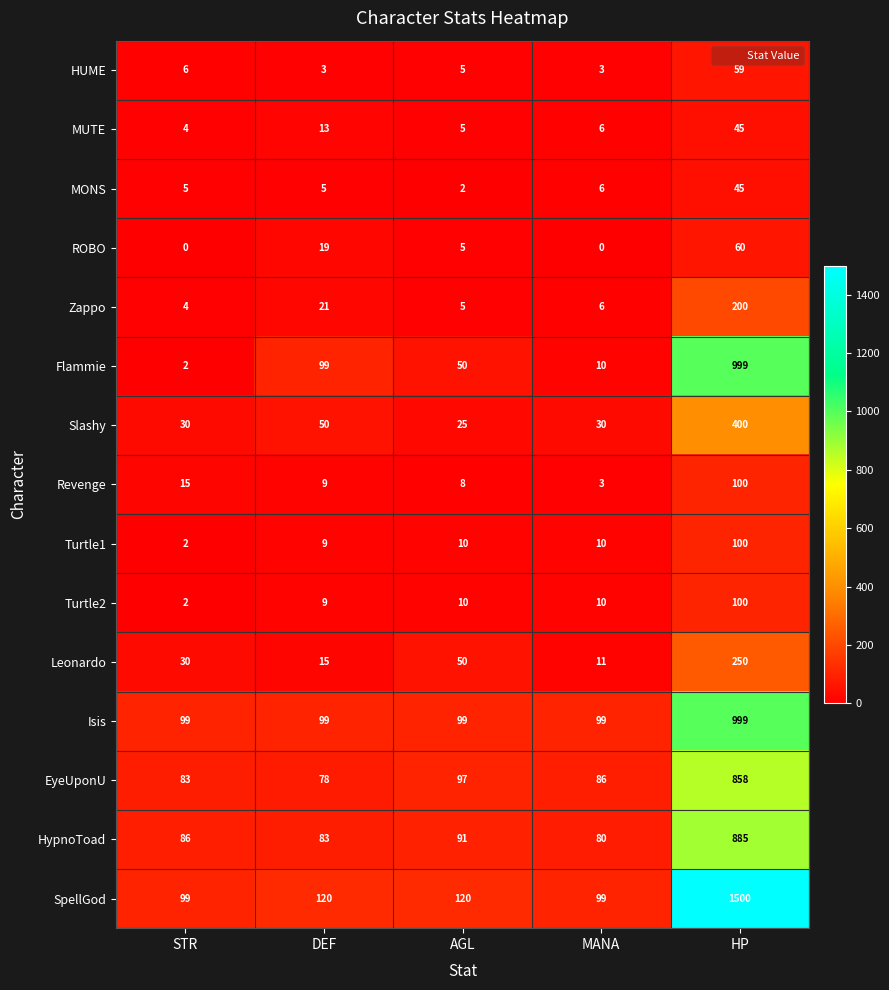

What is the greatest value displayed?

1500